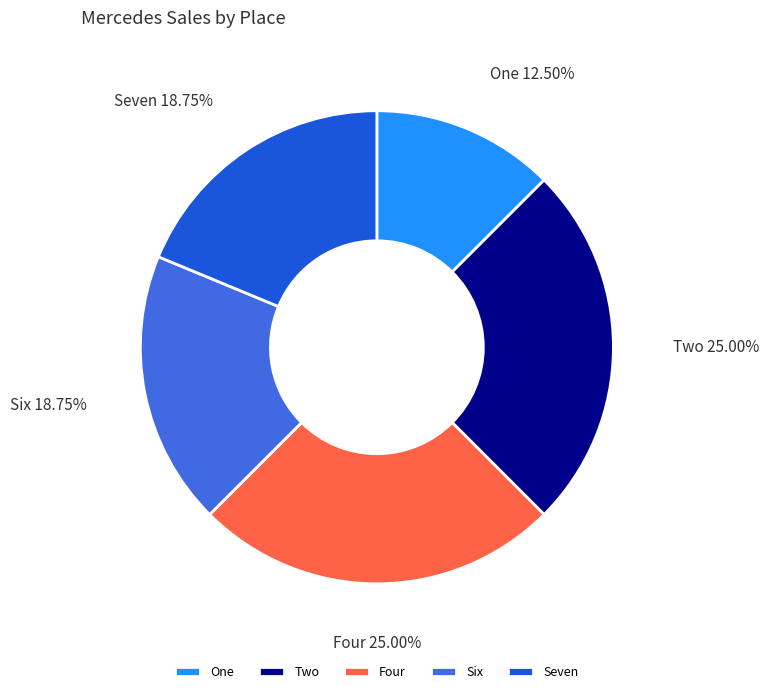

Between Two and One, which is larger?

Two